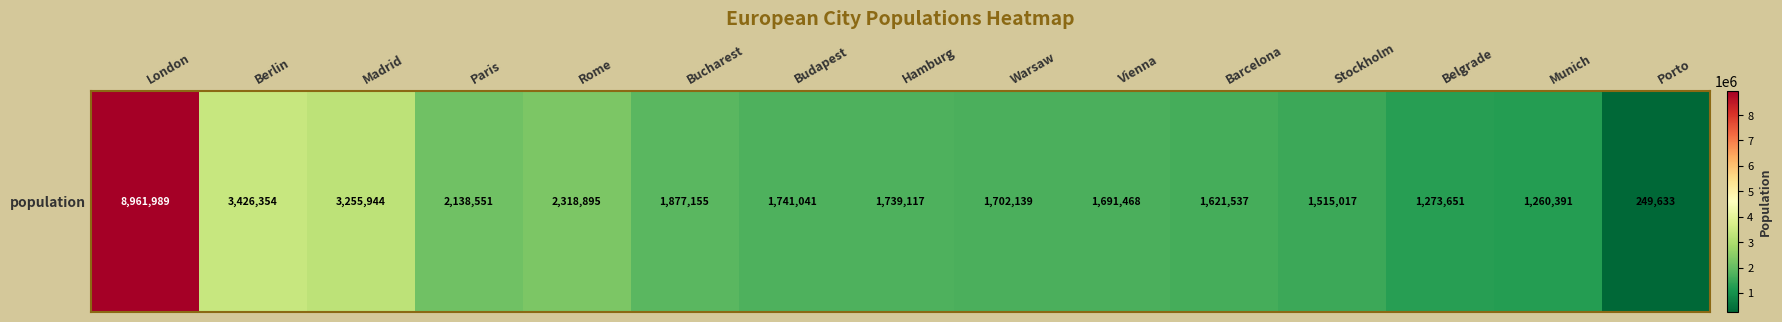

What is the ratio of the value at Barcelona to the value at London?

0.2